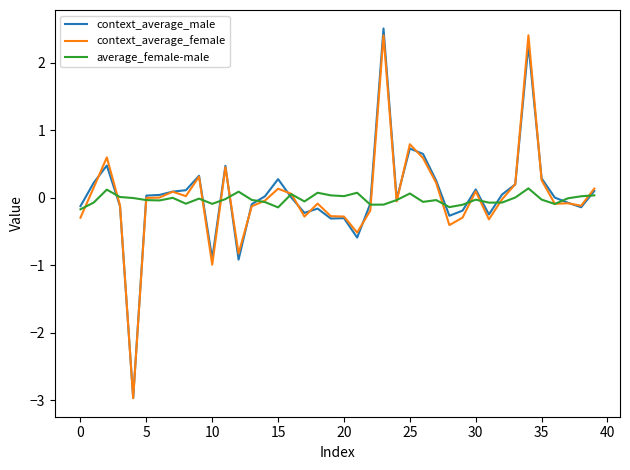

True or false: context_average_female has more than 2 interior local peaks.

True